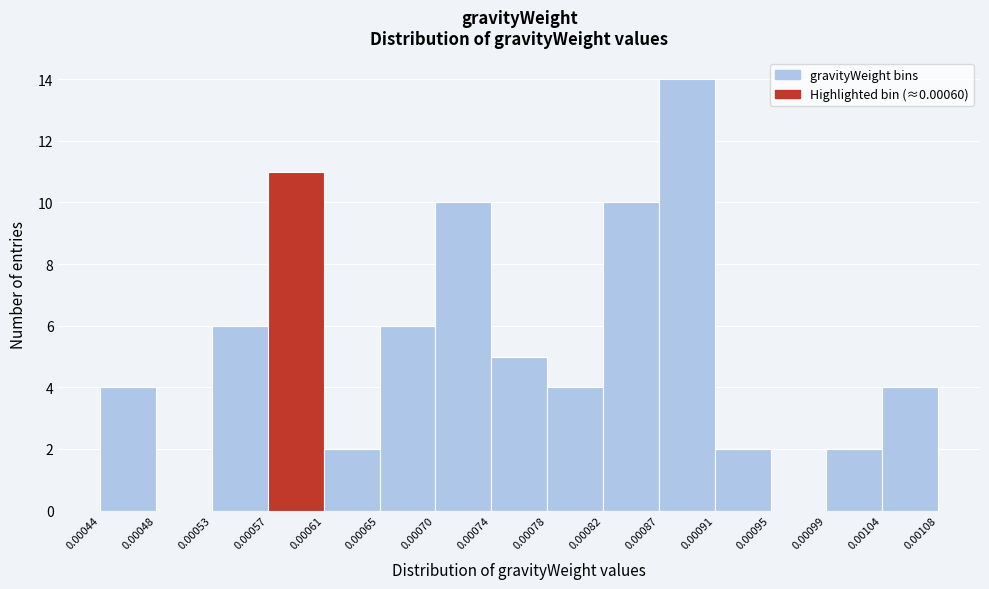

Reading left to right, list every bar in this chart as the range it spans on the x-axis followed by its height. The values are not printed on the chart, so give them approximately, as read against the axis.

0.00044 to 0.00048: 4
0.00048 to 0.00053: 0
0.00053 to 0.00057: 6
0.00057 to 0.00061: 11
0.00061 to 0.00065: 2
0.00065 to 0.00070: 6
0.00070 to 0.00074: 10
0.00074 to 0.00078: 5
0.00078 to 0.00082: 4
0.00082 to 0.00087: 10
0.00087 to 0.00091: 14
0.00091 to 0.00095: 2
0.00095 to 0.00099: 0
0.00099 to 0.00104: 2
0.00104 to 0.00108: 4